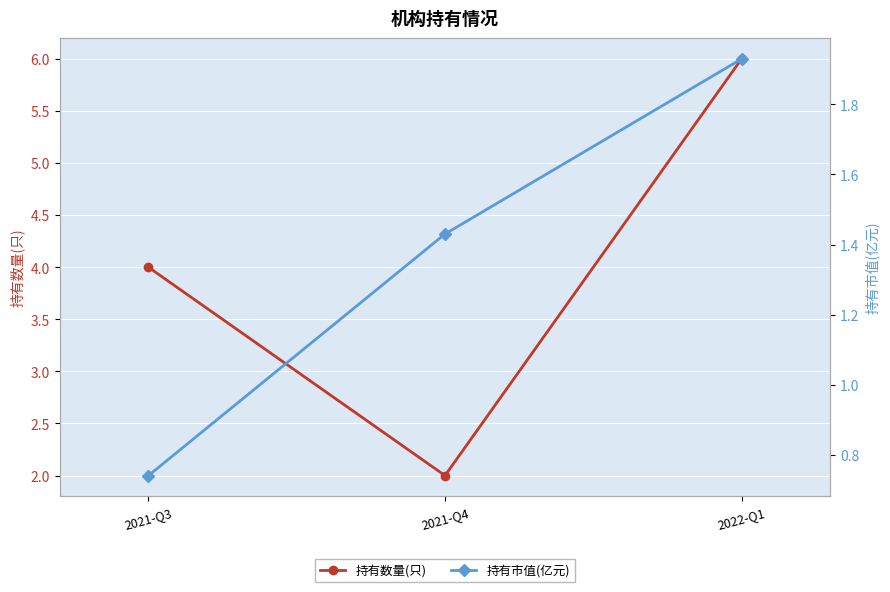

At which label does 持有数量(只) reach its peak?

2022-Q1